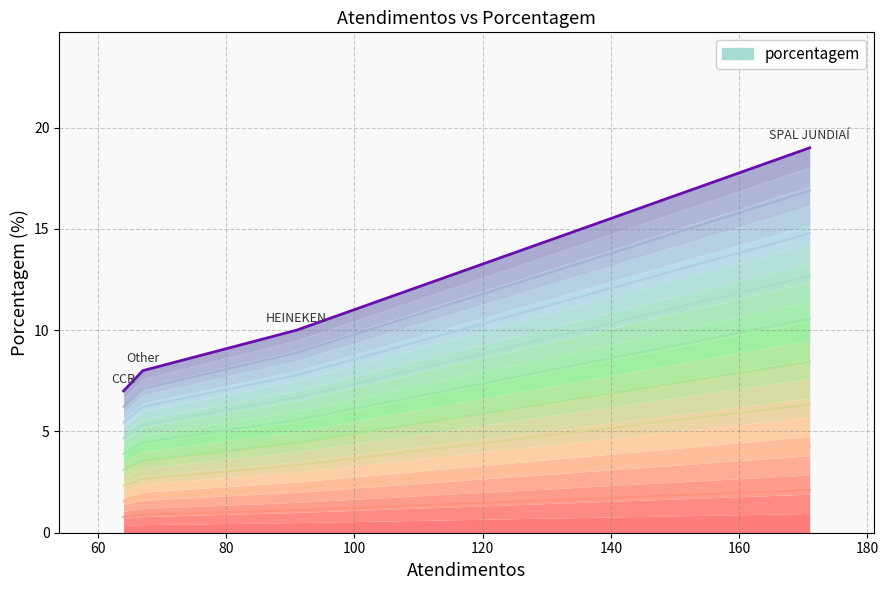

What is the smallest value displayed?

7